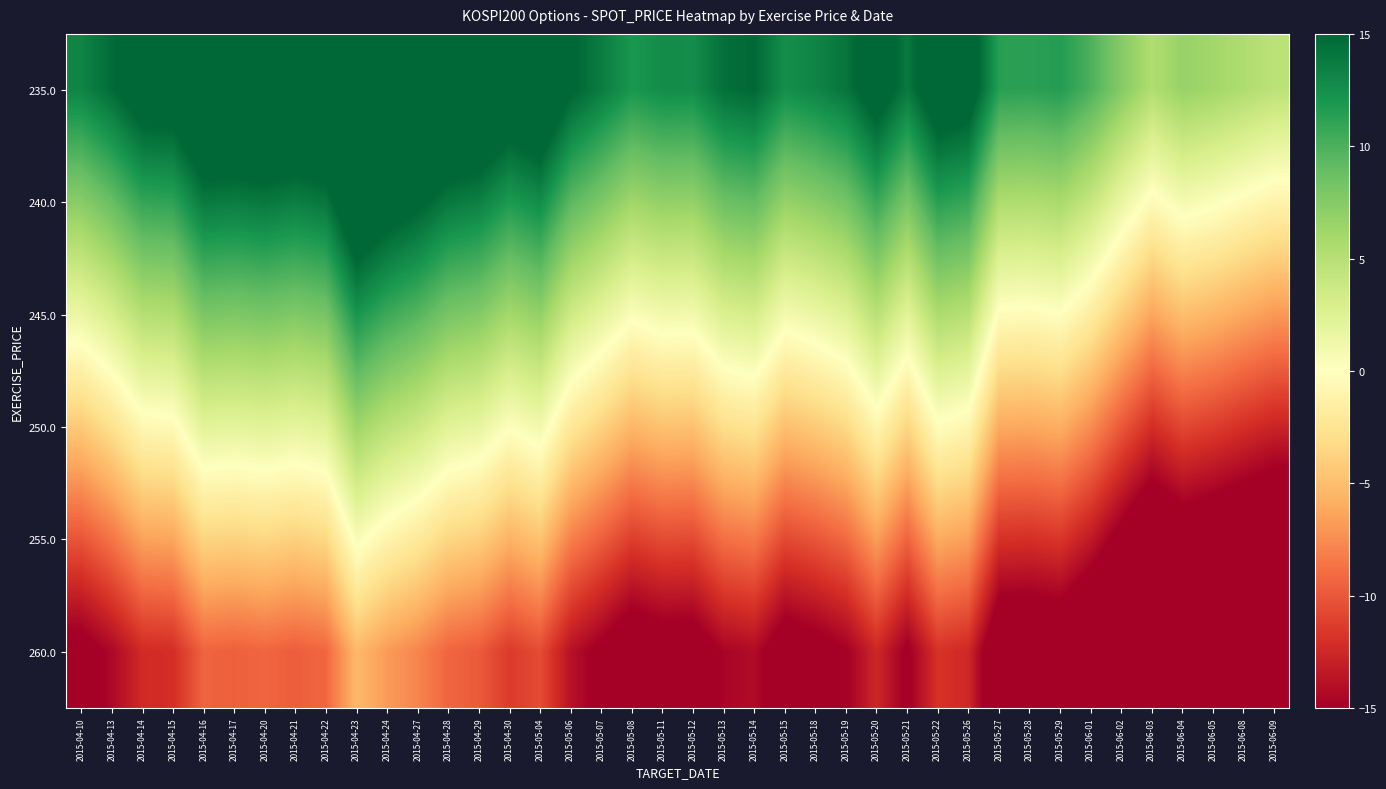

Reading left to right, what are all the values shown in this chart?

235.0: 2015-04-10=13.2	2015-04-13=14.7	2015-04-14=16.8	2015-04-15=17.0	2015-04-16=19.7	2015-04-17=19.5	2015-04-20=19.8	2015-04-21=19.4	2015-04-22=19.9	2015-04-23=23.8	2015-04-24=22.3	2015-04-27=21.3	2015-04-28=19.8	2015-04-29=19.2	2015-04-30=17.6	2015-05-04=18.5	2015-05-06=15.2	2015-05-07=13.7	2015-05-08=12.0	2015-05-11=12.7	2015-05-12=12.6	2015-05-13=14.5	2015-05-14=14.9	2015-05-15=12.5	2015-05-18=13.2	2015-05-19=14.1	2015-05-20=16.6	2015-05-21=13.9	2015-05-22=17.2	2015-05-26=16.6	2015-05-27=11.4	2015-05-28=11.3	2015-05-29=11.6	2015-06-01=10.0	2015-06-02=7.5	2015-06-03=5.3	2015-06-04=6.7	2015-06-05=6.2	2015-06-08=5.4	2015-06-09=4.7
240.0: 2015-04-10=7.3	2015-04-13=8.9	2015-04-14=11.0	2015-04-15=11.2	2015-04-16=13.8	2015-04-17=13.7	2015-04-20=13.9	2015-04-21=13.6	2015-04-22=14.0	2015-04-23=18.0	2015-04-24=16.4	2015-04-27=15.4	2015-04-28=13.9	2015-04-29=13.4	2015-04-30=11.8	2015-05-04=12.7	2015-05-06=9.4	2015-05-07=7.9	2015-05-08=6.2	2015-05-11=6.9	2015-05-12=6.8	2015-05-13=8.6	2015-05-14=9.1	2015-05-15=6.7	2015-05-18=7.4	2015-05-19=8.3	2015-05-20=10.8	2015-05-21=8.1	2015-05-22=11.4	2015-05-26=10.8	2015-05-27=5.6	2015-05-28=5.5	2015-05-29=5.8	2015-06-01=4.1	2015-06-02=1.7	2015-06-03=-0.5	2015-06-04=0.9	2015-06-05=0.3	2015-06-08=-0.4	2015-06-09=-1.1
245.0: 2015-04-10=1.5	2015-04-13=3.1	2015-04-14=5.1	2015-04-15=5.3	2015-04-16=8.0	2015-04-17=7.9	2015-04-20=8.1	2015-04-21=7.7	2015-04-22=8.2	2015-04-23=12.2	2015-04-24=10.6	2015-04-27=9.6	2015-04-28=8.1	2015-04-29=7.6	2015-04-30=6.0	2015-05-04=6.9	2015-05-06=3.6	2015-05-07=2.0	2015-05-08=0.4	2015-05-11=1.1	2015-05-12=1.0	2015-05-13=2.8	2015-05-14=3.3	2015-05-15=0.9	2015-05-18=1.5	2015-05-19=2.5	2015-05-20=4.9	2015-05-21=2.2	2015-05-22=5.6	2015-05-26=5.0	2015-05-27=-0.3	2015-05-28=-0.4	2015-05-29=-0.0	2015-06-01=-1.7	2015-06-02=-4.1	2015-06-03=-6.3	2015-06-04=-5.0	2015-06-05=-5.5	2015-06-08=-6.2	2015-06-09=-6.9
250.0: 2015-04-10=-4.3	2015-04-13=-2.8	2015-04-14=-0.7	2015-04-15=-0.5	2015-04-16=2.2	2015-04-17=2.0	2015-04-20=2.3	2015-04-21=1.9	2015-04-22=2.4	2015-04-23=6.3	2015-04-24=4.8	2015-04-27=3.8	2015-04-28=2.3	2015-04-29=1.8	2015-04-30=0.2	2015-05-04=1.1	2015-05-06=-2.2	2015-05-07=-3.8	2015-05-08=-5.4	2015-05-11=-4.8	2015-05-12=-4.8	2015-05-13=-3.0	2015-05-14=-2.6	2015-05-15=-4.9	2015-05-18=-4.3	2015-05-19=-3.3	2015-05-20=-0.9	2015-05-21=-3.6	2015-05-22=-0.2	2015-05-26=-0.8	2015-05-27=-6.1	2015-05-28=-6.2	2015-05-29=-5.9	2015-06-01=-7.5	2015-06-02=-10.0	2015-06-03=-12.1	2015-06-04=-10.8	2015-06-05=-11.3	2015-06-08=-12.0	2015-06-09=-12.7
255.0: 2015-04-10=-10.1	2015-04-13=-8.6	2015-04-14=-6.5	2015-04-15=-6.3	2015-04-16=-3.6	2015-04-17=-3.8	2015-04-20=-3.5	2015-04-21=-3.9	2015-04-22=-3.4	2015-04-23=0.5	2015-04-24=-1.0	2015-04-27=-2.0	2015-04-28=-3.5	2015-04-29=-4.0	2015-04-30=-5.7	2015-05-04=-4.7	2015-05-06=-8.0	2015-05-07=-9.6	2015-05-08=-11.3	2015-05-11=-10.6	2015-05-12=-10.7	2015-05-13=-8.8	2015-05-14=-8.4	2015-05-15=-10.7	2015-05-18=-10.1	2015-05-19=-9.2	2015-05-20=-6.7	2015-05-21=-9.4	2015-05-22=-6.0	2015-05-26=-6.7	2015-05-27=-11.9	2015-05-28=-12.0	2015-05-29=-11.7	2015-06-01=-13.3	2015-06-02=-15.8	2015-06-03=-18.0	2015-06-04=-16.6	2015-06-05=-17.1	2015-06-08=-17.9	2015-06-09=-18.6
260.0: 2015-04-10=-15.9	2015-04-13=-14.4	2015-04-14=-12.3	2015-04-15=-12.1	2015-04-16=-9.4	2015-04-17=-9.6	2015-04-20=-9.3	2015-04-21=-9.7	2015-04-22=-9.3	2015-04-23=-5.3	2015-04-24=-6.8	2015-04-27=-7.8	2015-04-28=-9.3	2015-04-29=-9.9	2015-04-30=-11.5	2015-05-04=-10.6	2015-05-06=-13.9	2015-05-07=-15.4	2015-05-08=-17.1	2015-05-11=-16.4	2015-05-12=-16.5	2015-05-13=-14.6	2015-05-14=-14.2	2015-05-15=-16.6	2015-05-18=-15.9	2015-05-19=-15.0	2015-05-20=-12.5	2015-05-21=-15.2	2015-05-22=-11.9	2015-05-26=-12.5	2015-05-27=-17.7	2015-05-28=-17.8	2015-05-29=-17.5	2015-06-01=-19.2	2015-06-02=-21.6	2015-06-03=-23.8	2015-06-04=-22.4	2015-06-05=-23.0	2015-06-08=-23.7	2015-06-09=-24.4